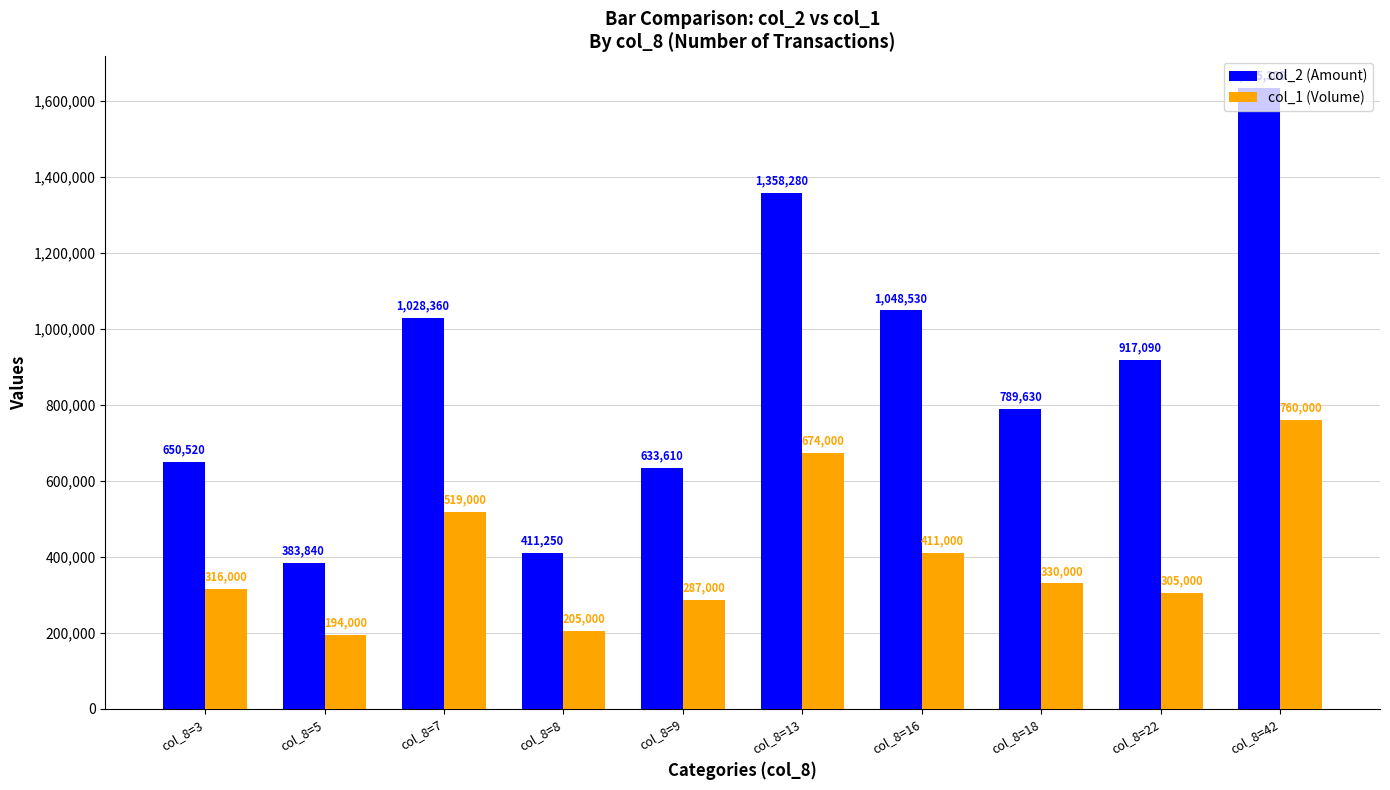

Reading right to left, what are all the values shown in this chart?

col_2 (Amount): 1635300	917090	789630	1048530	1358280	633610	411250	1028360	383840	650520
col_1 (Volume): 760000	305000	330000	411000	674000	287000	205000	519000	194000	316000